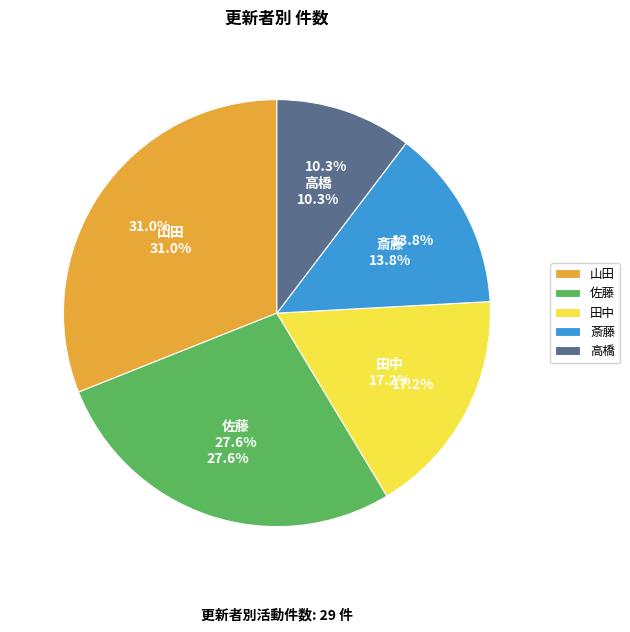

Rank the categories by value from lowest to highest.

高橋, 斎藤, 田中, 佐藤, 山田